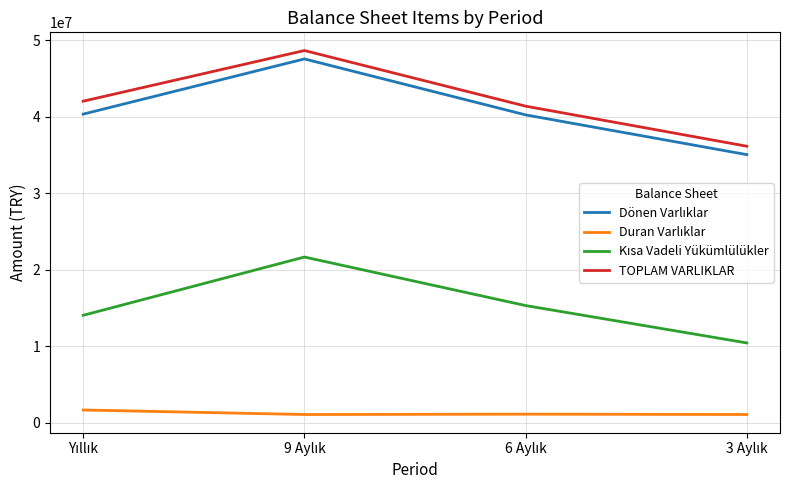

What is the minimum value shown in the chart?

1096003